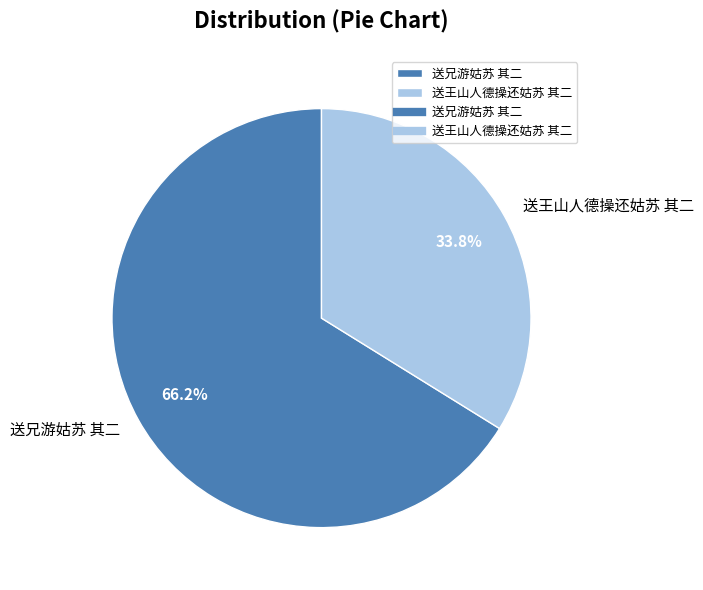

Which category has the smallest portion of the pie?

送王山人德操还姑苏 其二